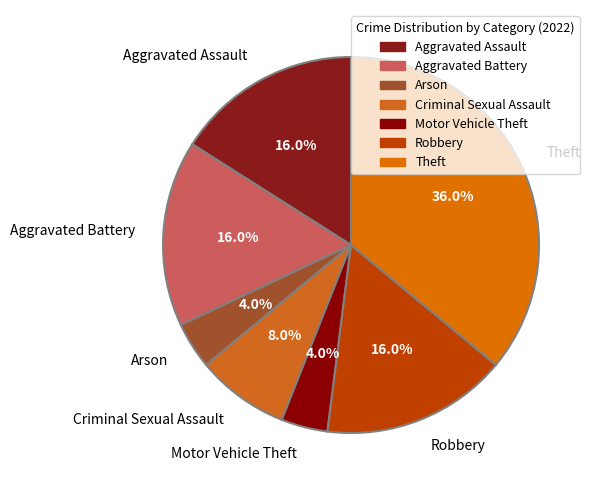

To the nearest percent, what is the difference between the largest and smallest slice percentages?

32%